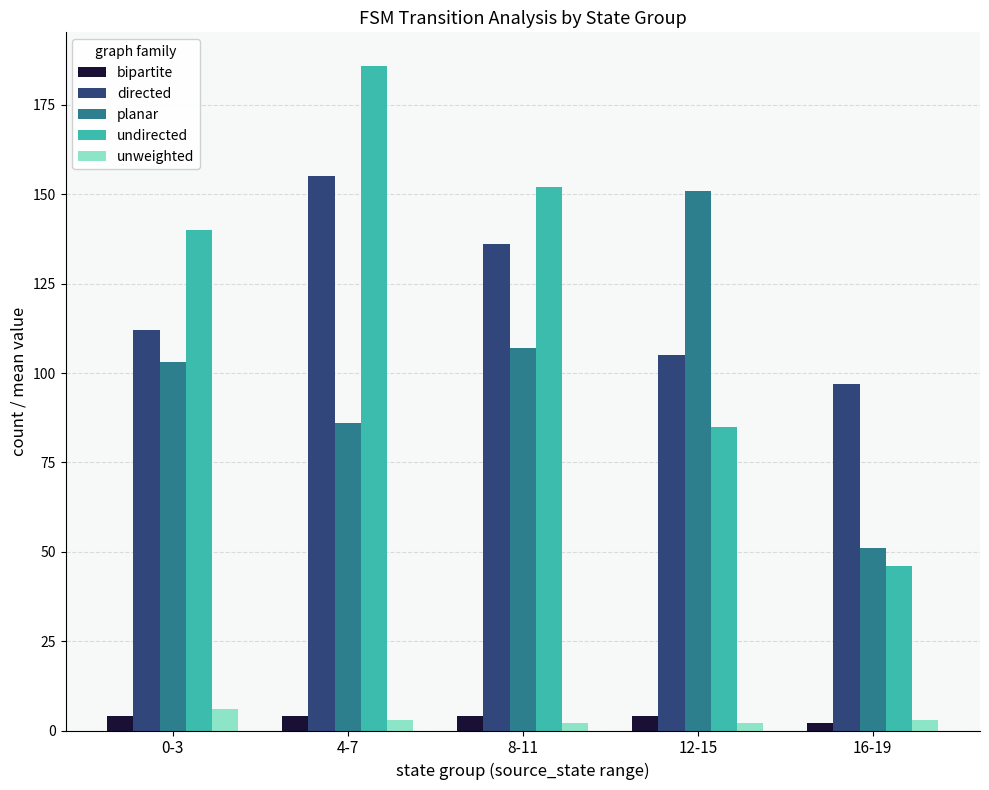

Which series has the widest spread of values?

undirected